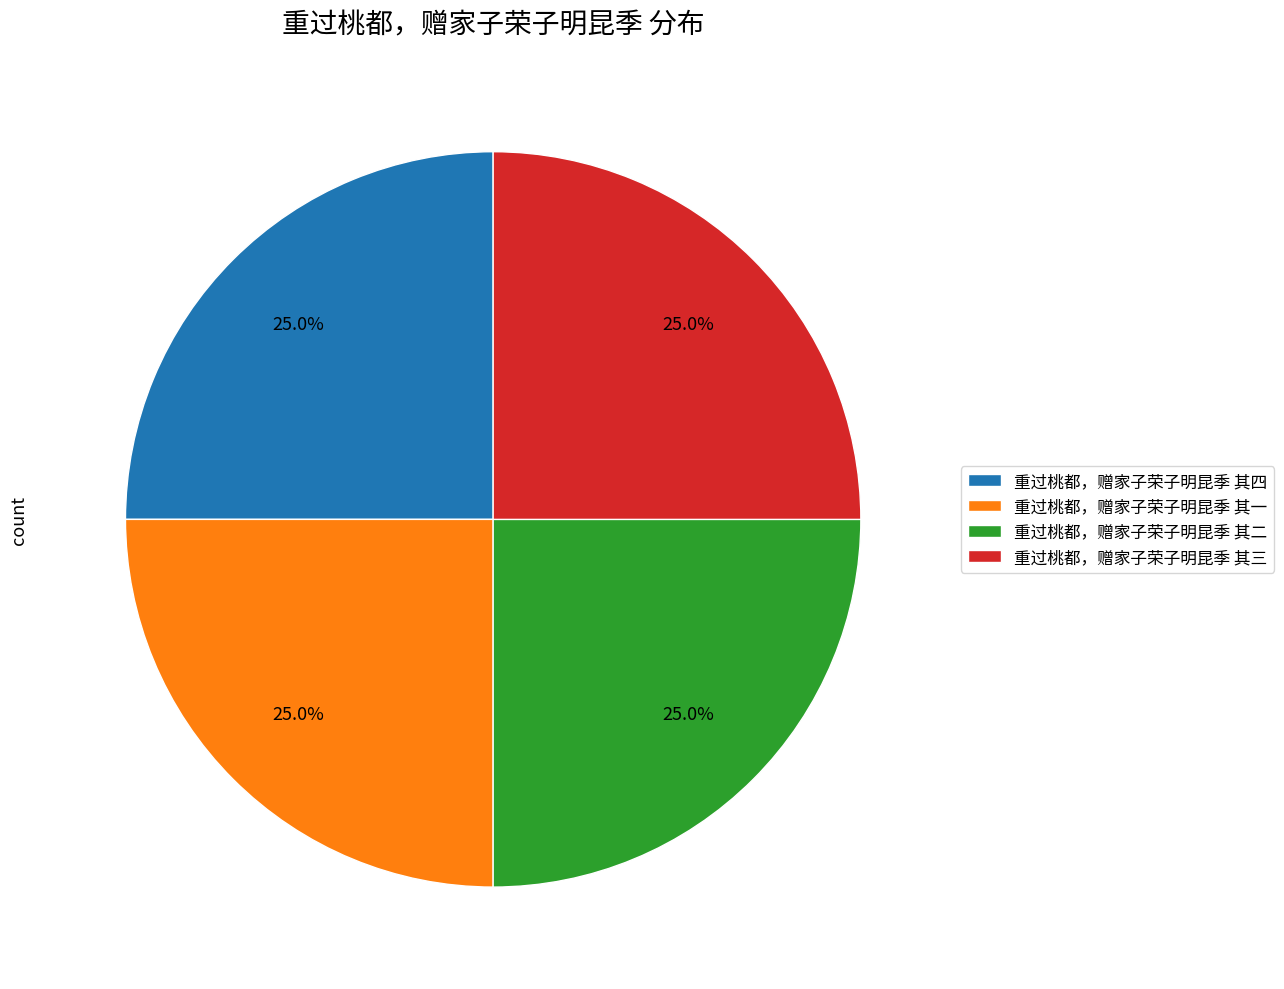

How many slices are in this pie chart?

4